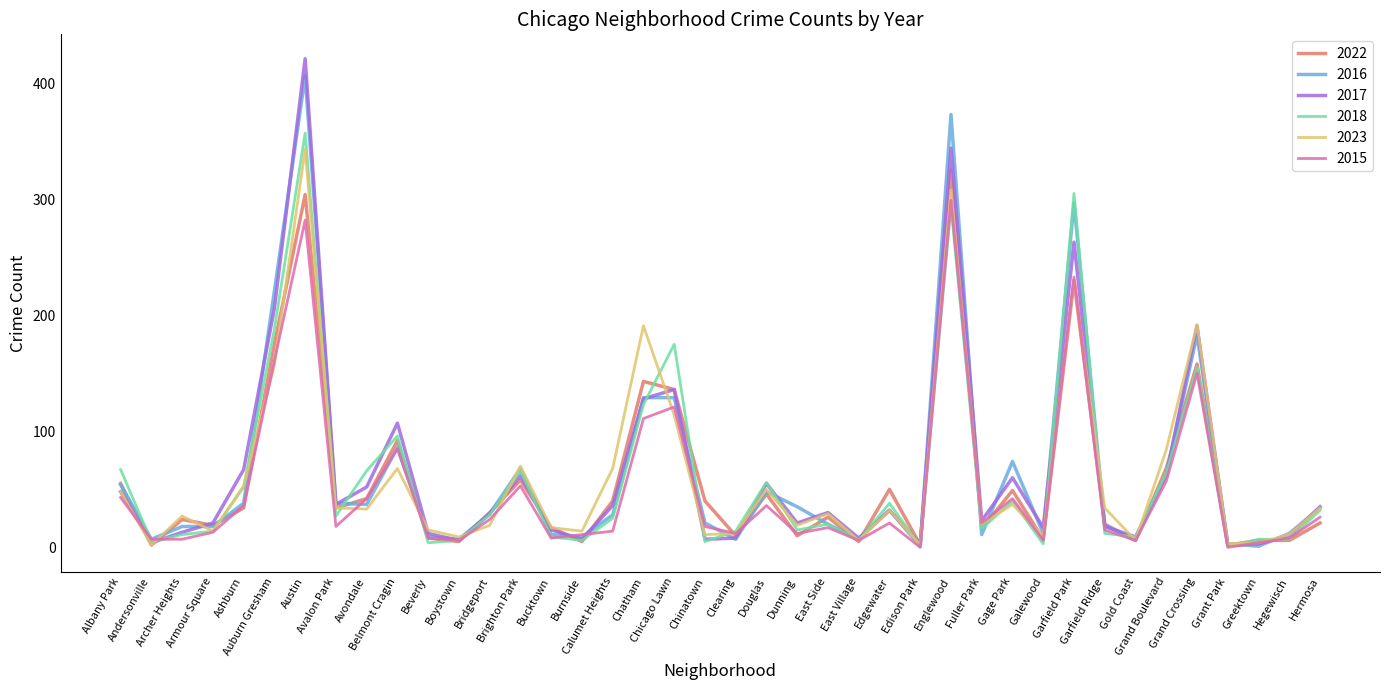

How many distinct data groups are displayed?

6